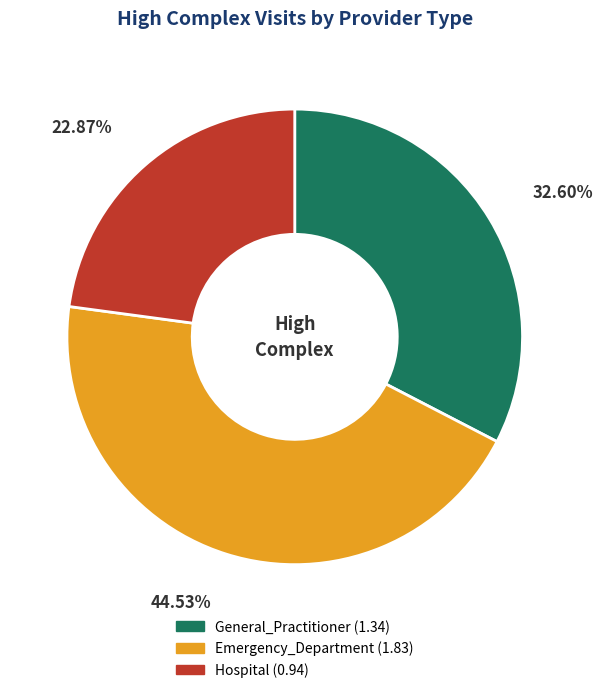

Which category has the biggest portion of the pie?

Emergency_Department